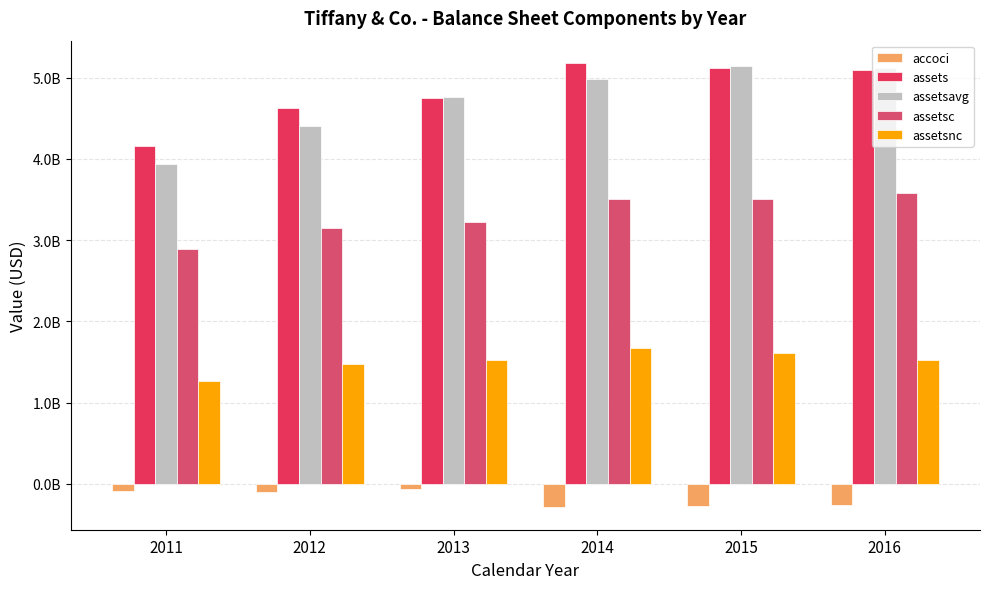

At which category is the sum across all series the highest?

2015